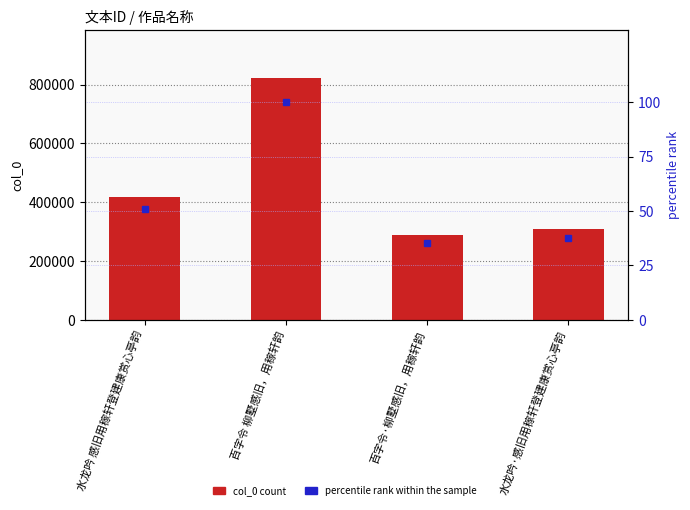

Reading left to right, what are all the values shown in this chart?

col_0: 416924.0	820871.0	290004.0	307832.0
percentile rank within the sample: 50.8	100.0	35.3	37.5